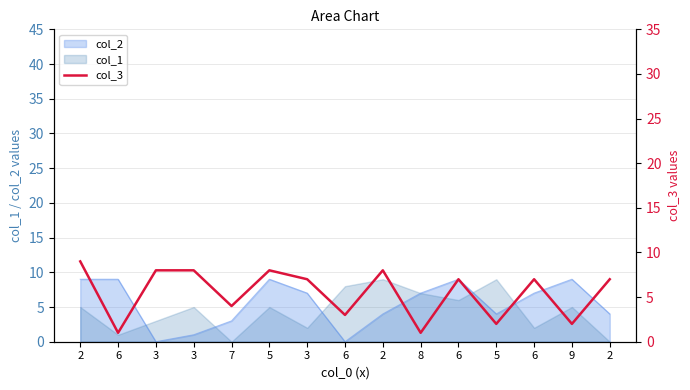

Reading left to right, list all the values displayed in this chart.

9	1	8	8	4	8	7	3	8	1	7	2	7	2	7